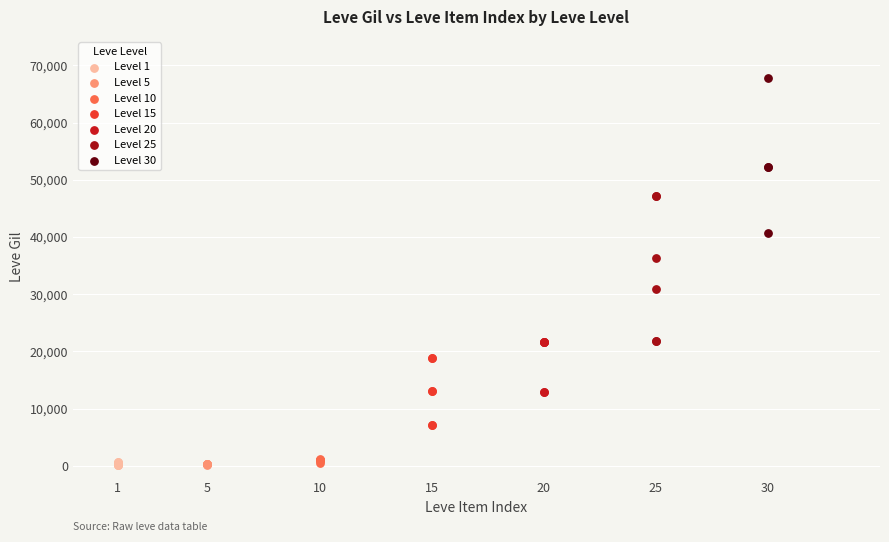

Which series contains the highest Y value?

Level 30